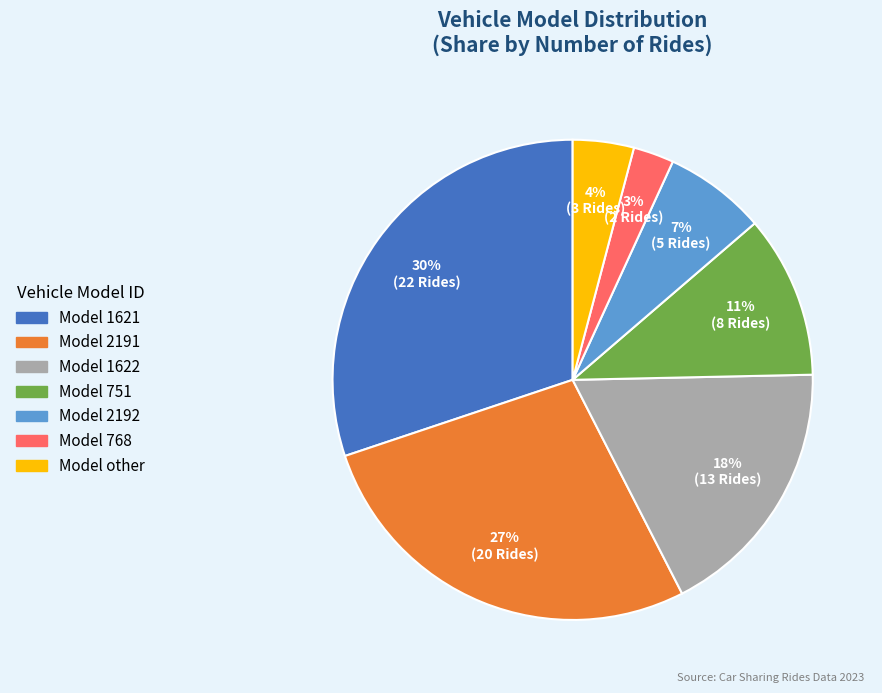

To the nearest percent, what is the average slice percentage?

14%